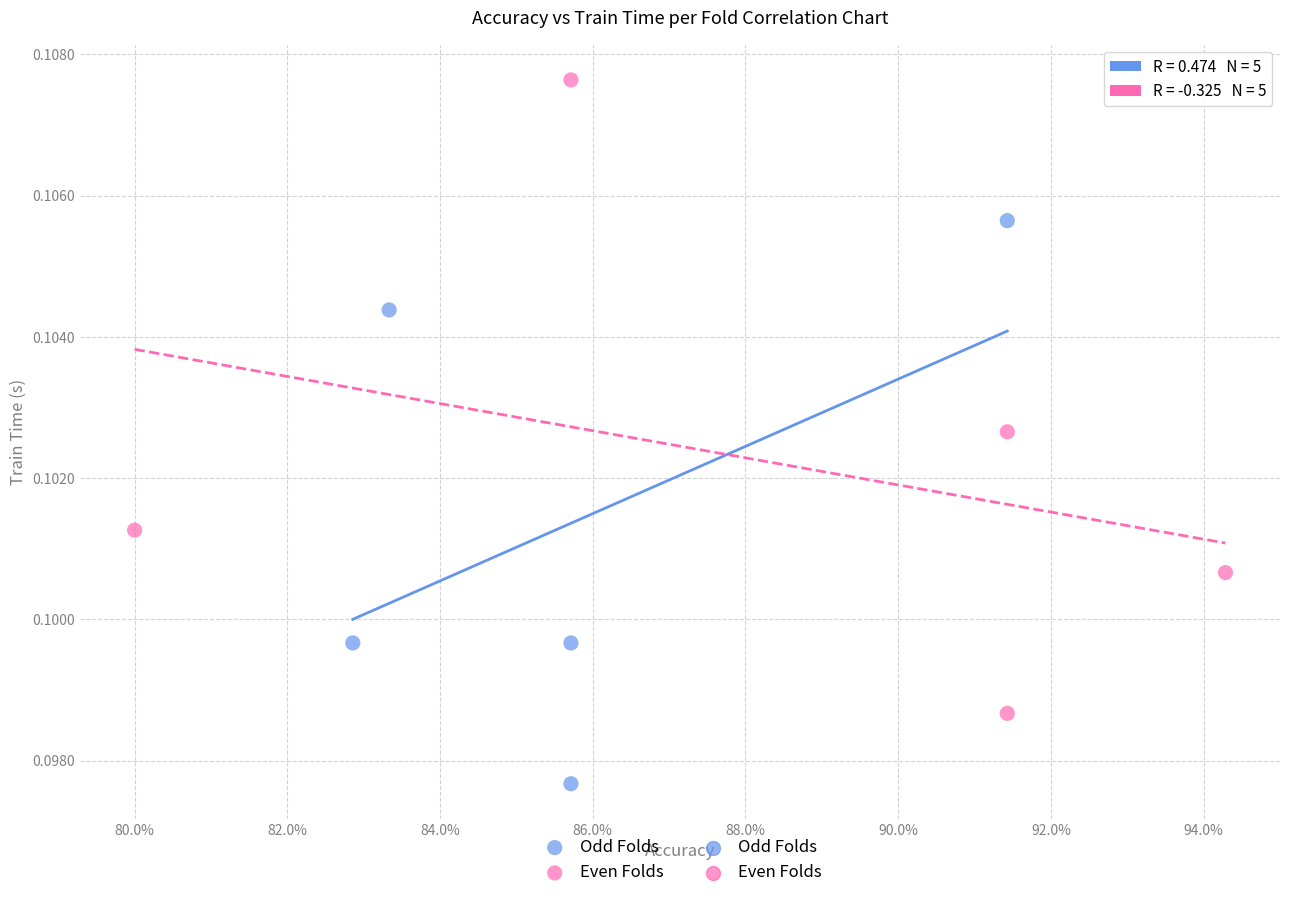

Which series reaches the minimum Y coordinate?

Odd Folds